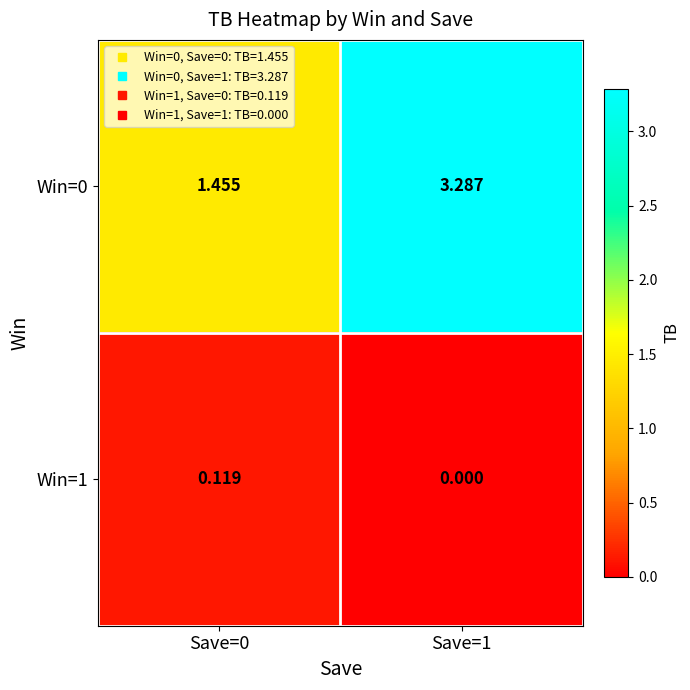

Is the value of Win=1 at Save=1 greater than the value of Win=0 at Save=1?

No